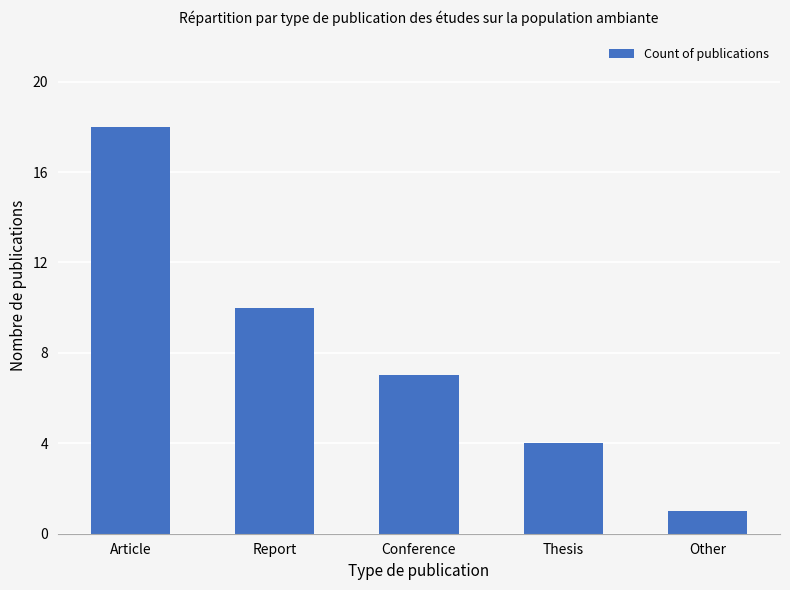

What is the maximum value shown in the chart?

18